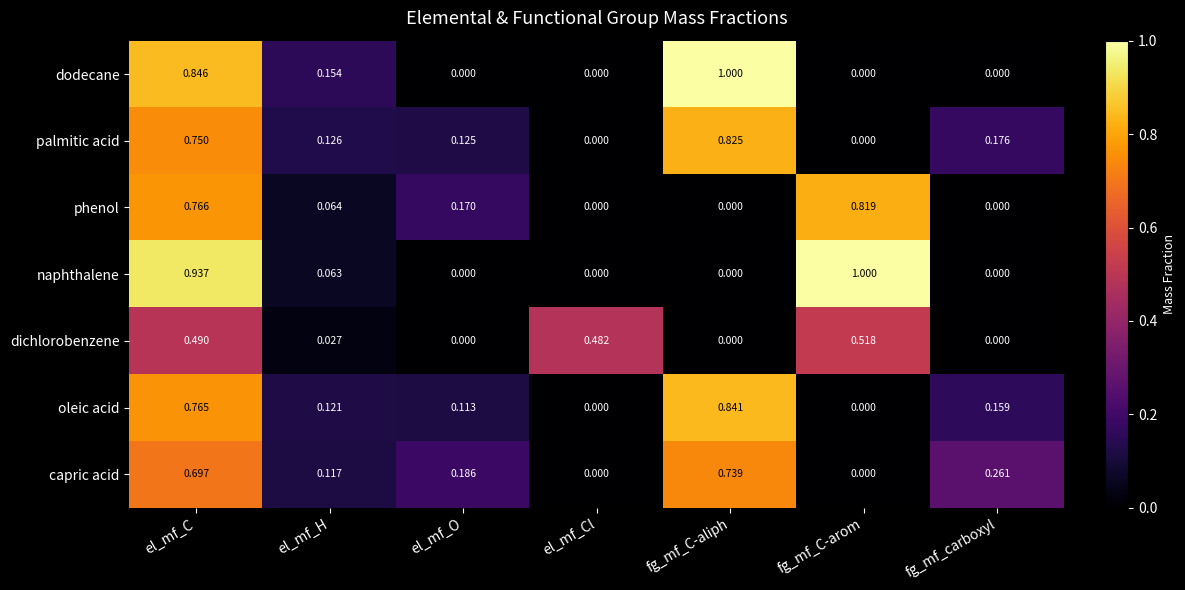

At which category is the sum across all series the highest?

el_mf_C